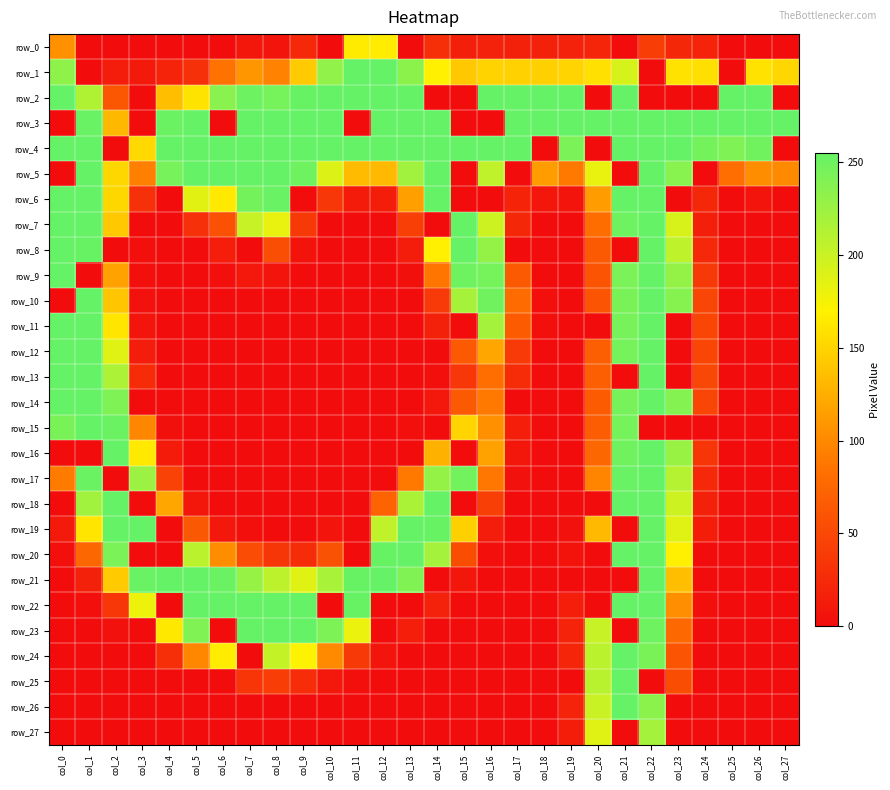

What is the average value of the row_11 series?

55